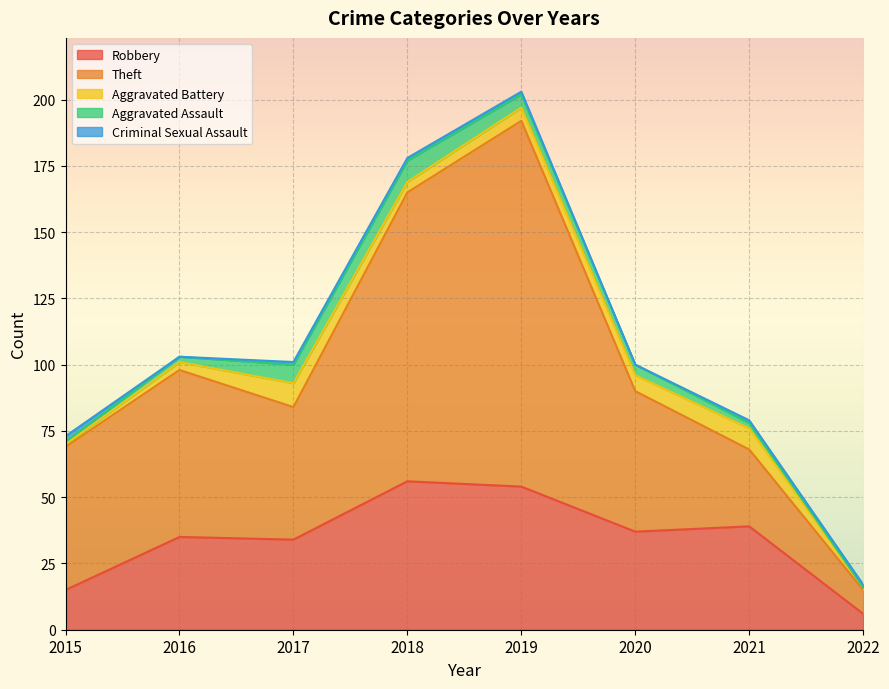

How many categories are shown in the chart?

8